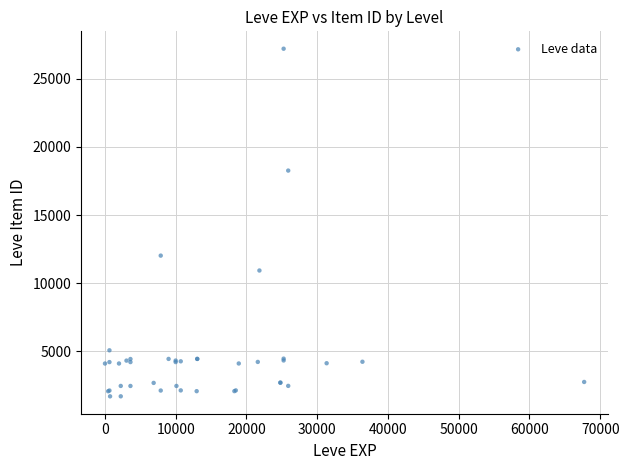

What Y value in the scatter plot is closest to 14448?

12018